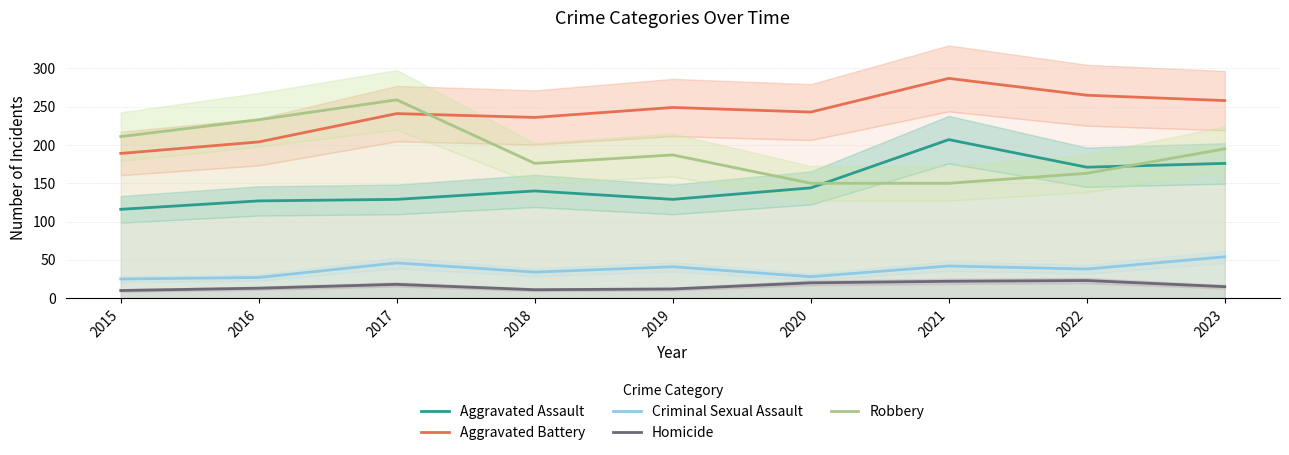

Where is Criminal Sexual Assault nearest to the value 39?

2022